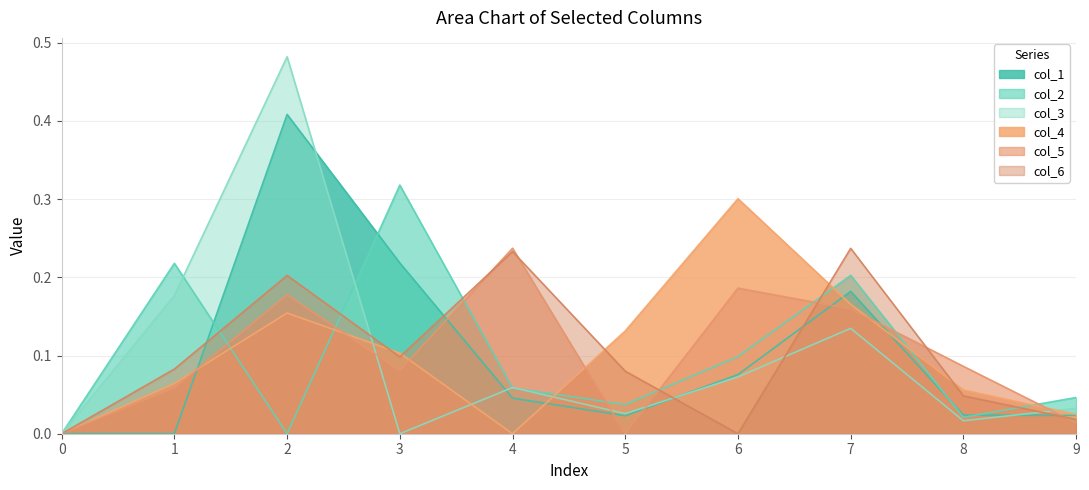

At how many categories does at least one series exceed 0?

9